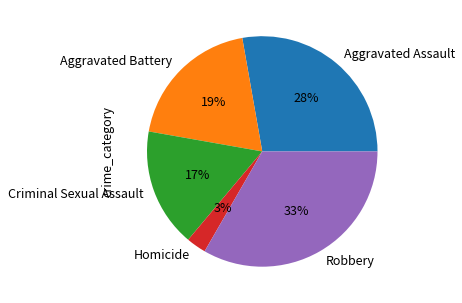

Rank the categories by value from highest to lowest.

Robbery, Aggravated Assault, Aggravated Battery, Criminal Sexual Assault, Homicide